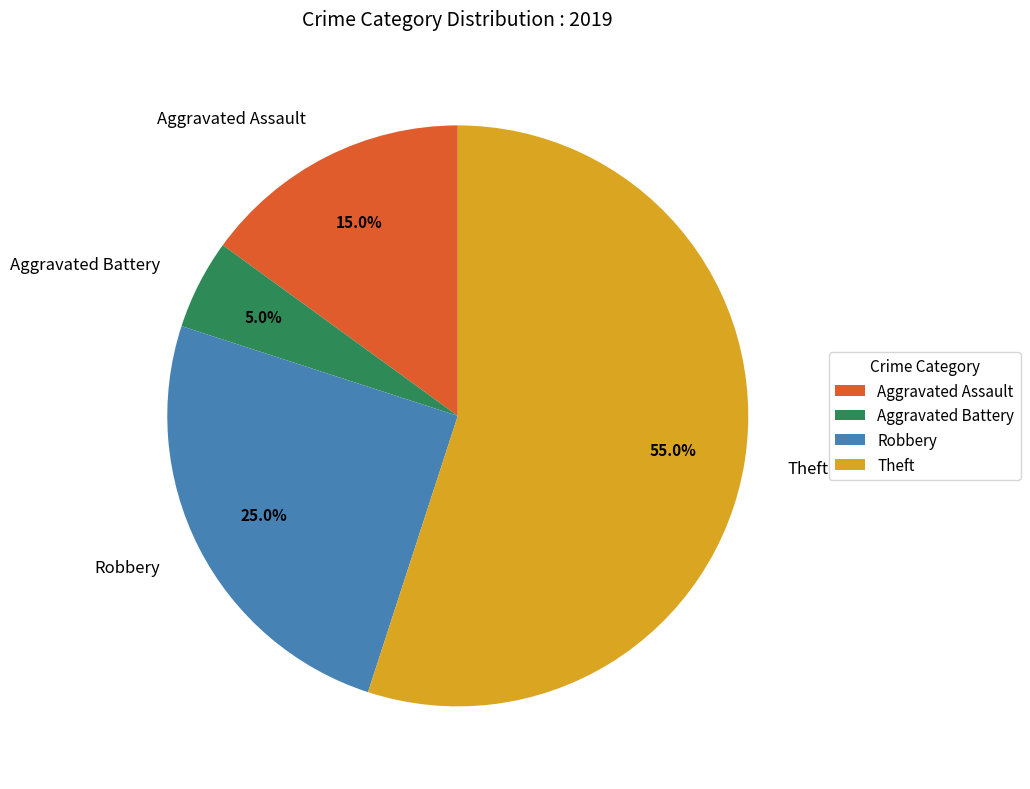

True or false: Theft accounts for 55% of the total.

True